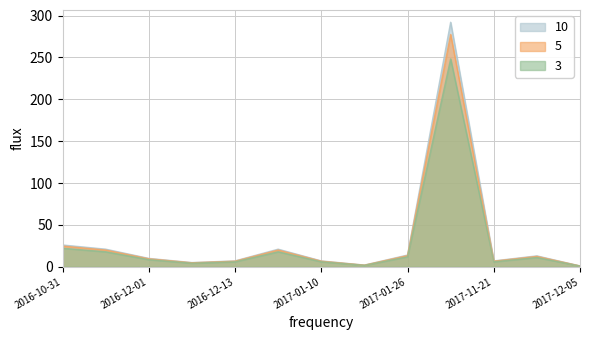

What is the maximum value shown in the chart?

292.0